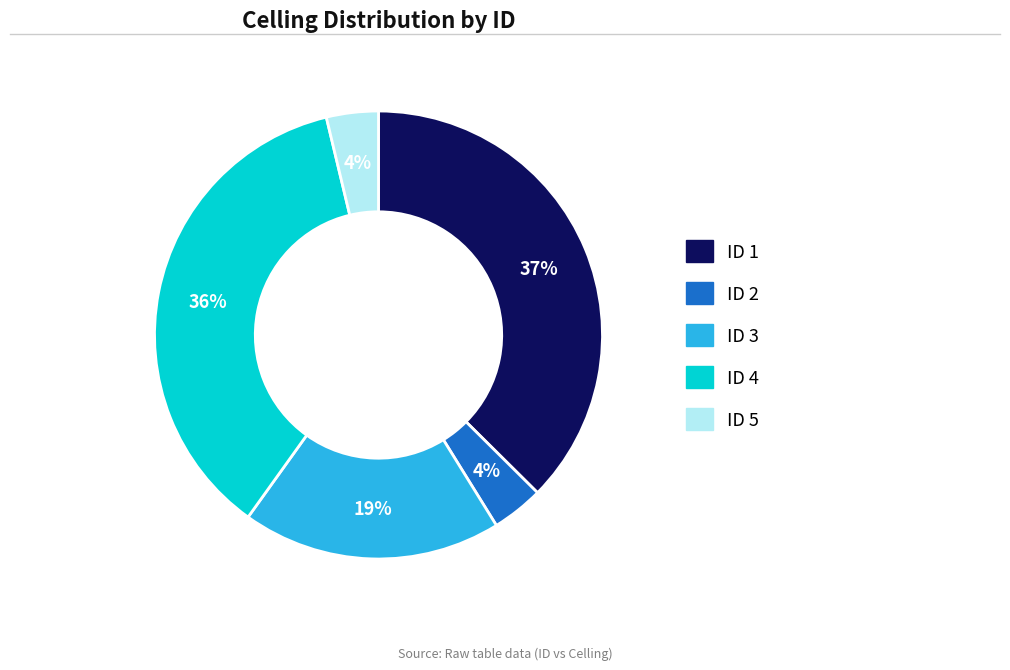

To the nearest percent, what is the average slice percentage?

20%